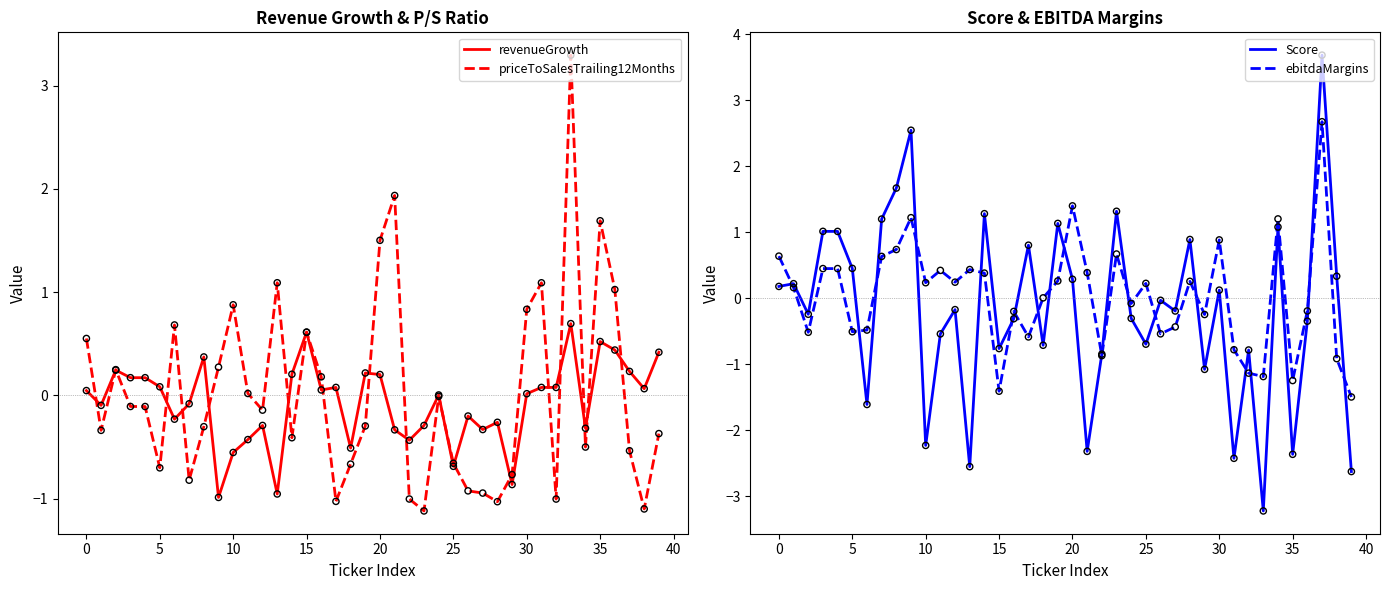

Which series reaches the maximum Y coordinate?

Score